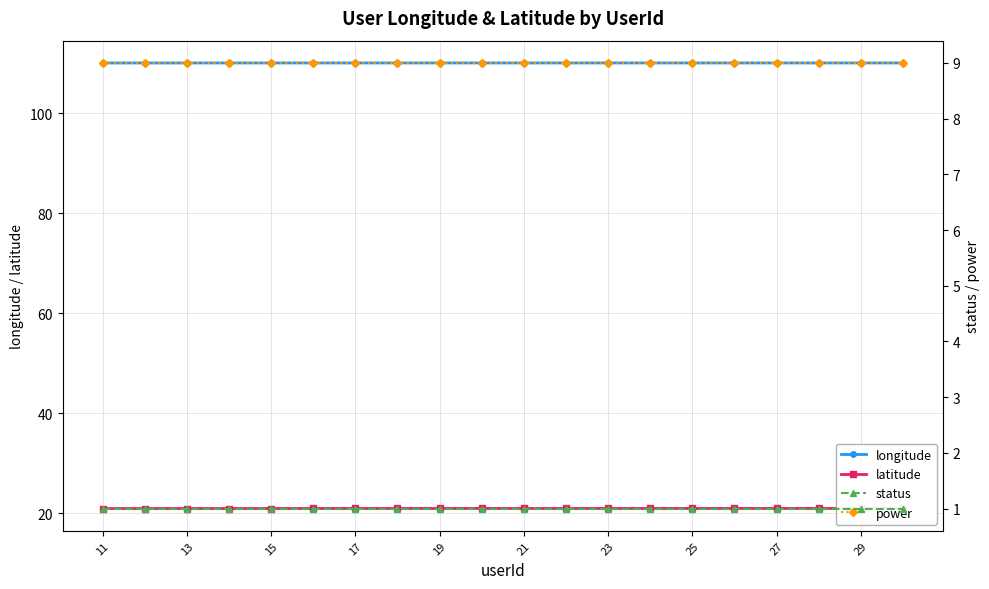

What is the value of the status point at the 14th from the left?

1.0